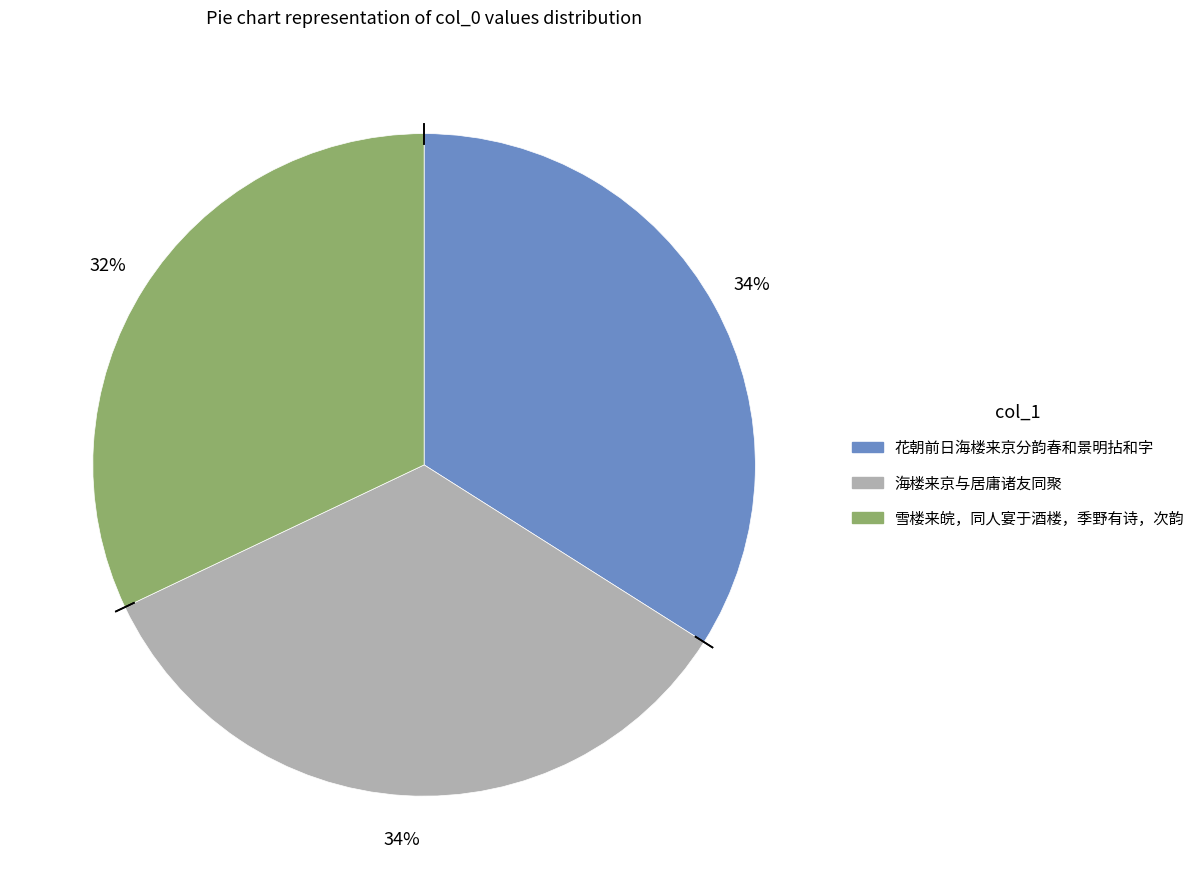

What percentage is the 海楼来京与居庸诸友同聚 slice, to the nearest percent?

34%